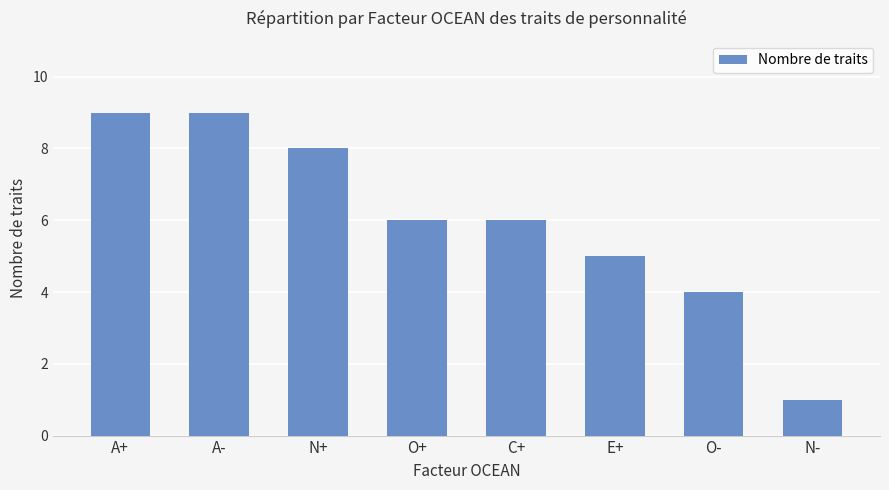

Where is the data nearest to the value 5?

E+